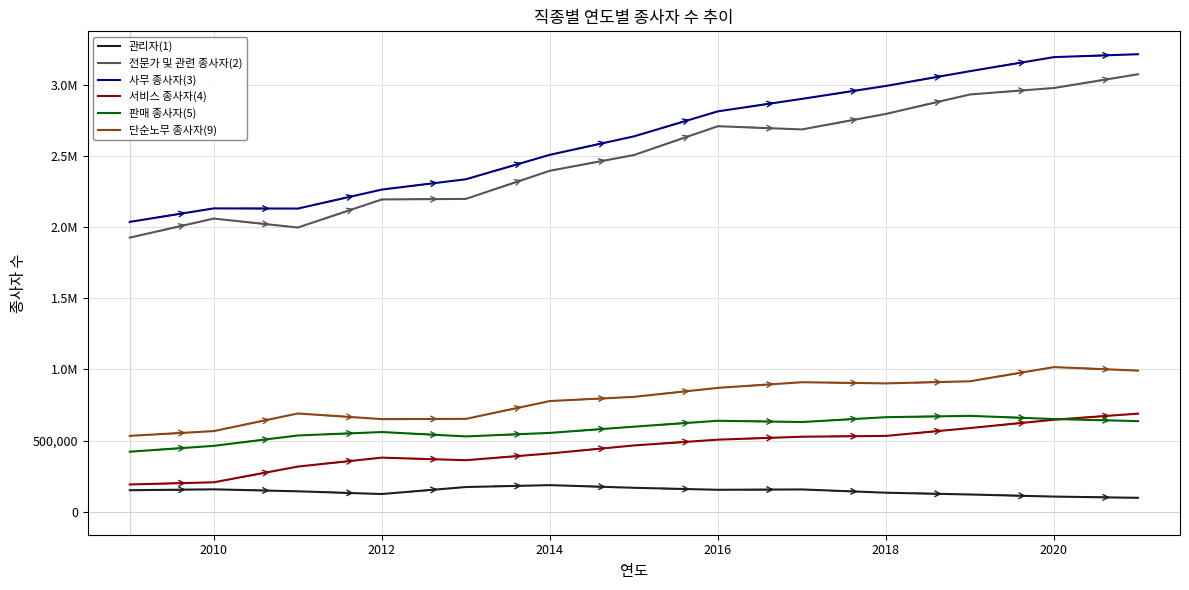

Does the chart have visible grid lines?

Yes